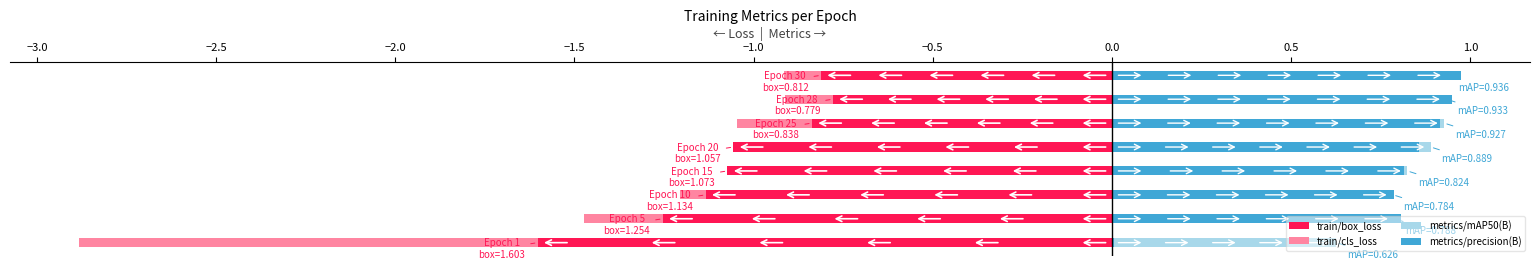

At how many categories does at least one series exceed 0?

8